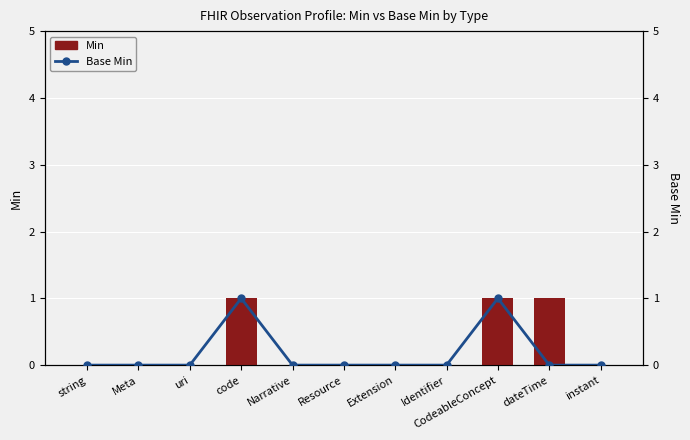

What is the label of the 6th bar from the right?

Resource